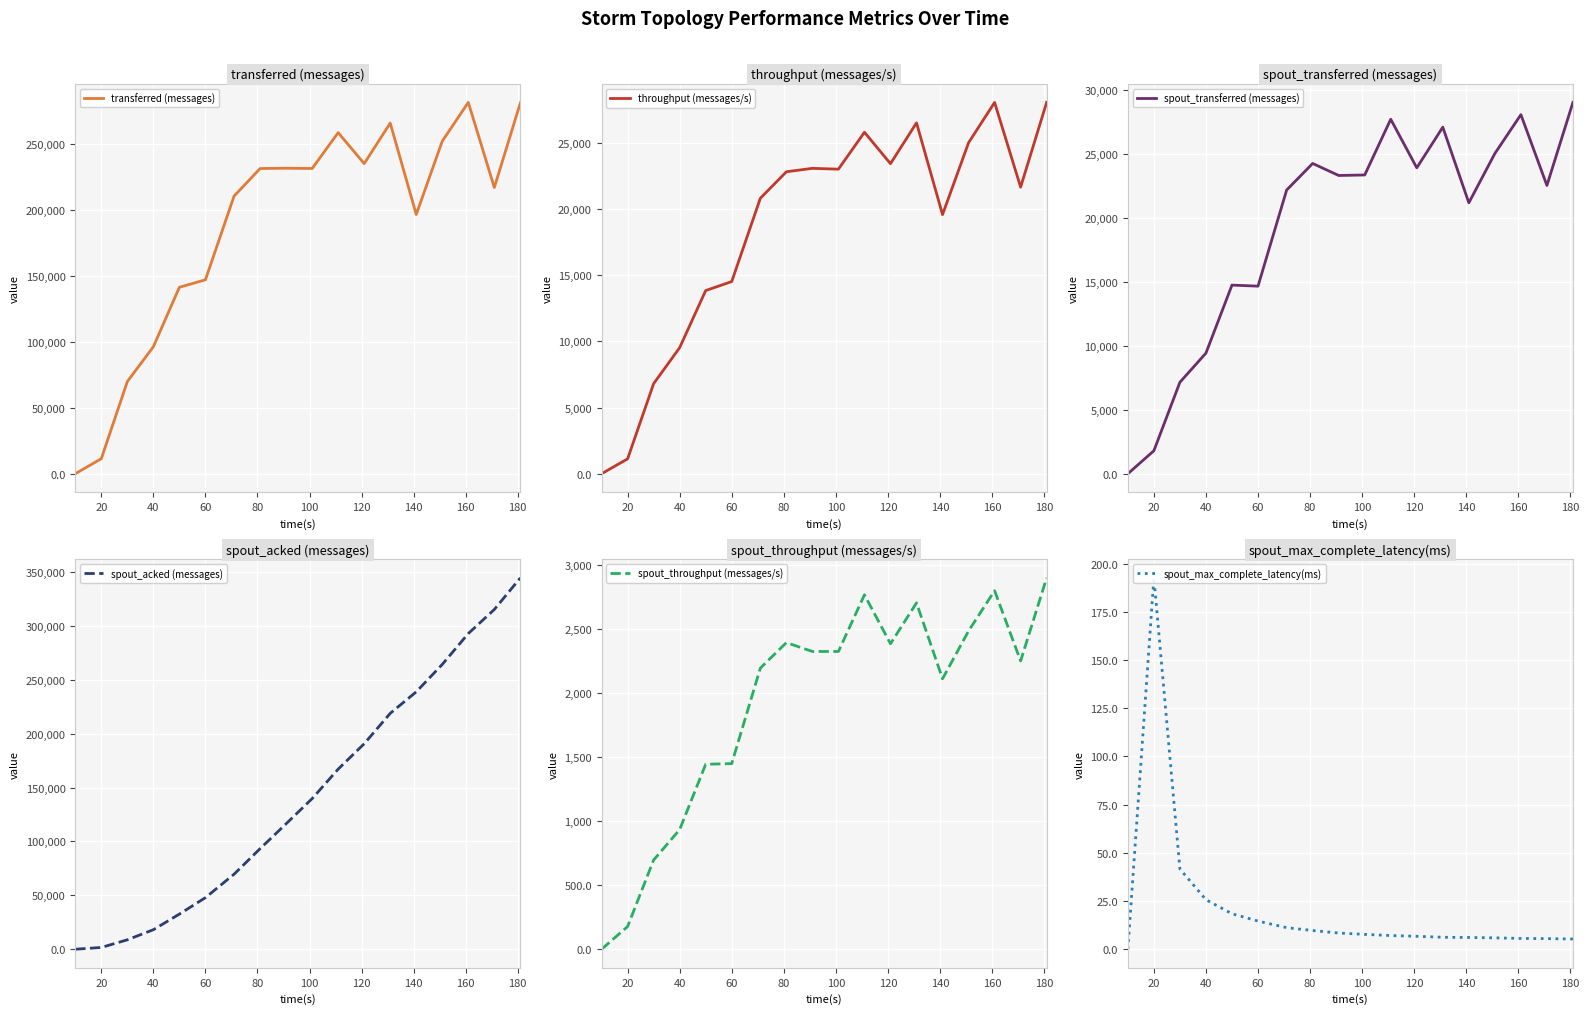

What is the maximum value for spout_throughput (messages/s)?

2897